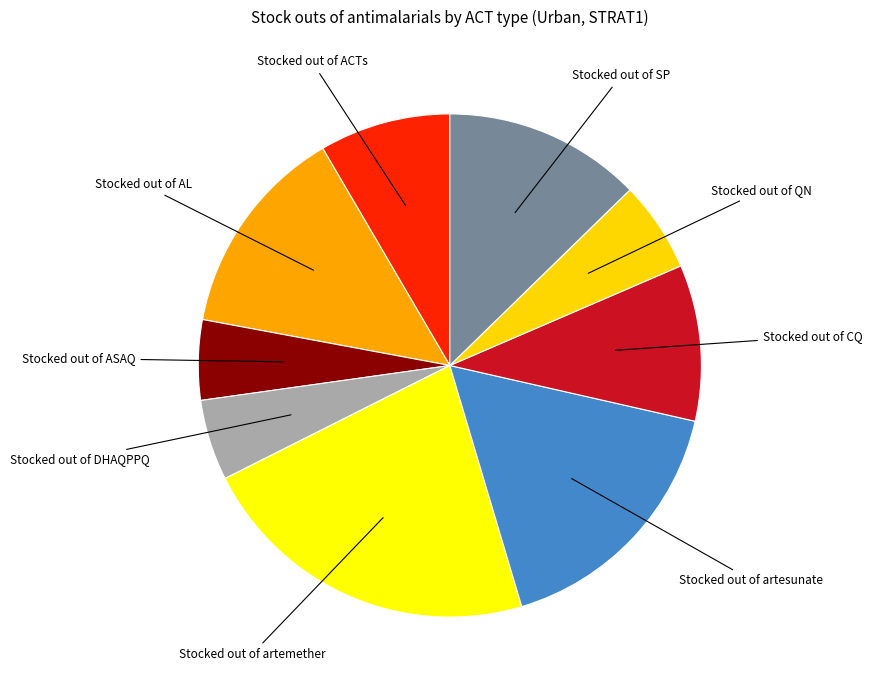

Which category has the biggest portion of the pie?

Stocked out of artemether